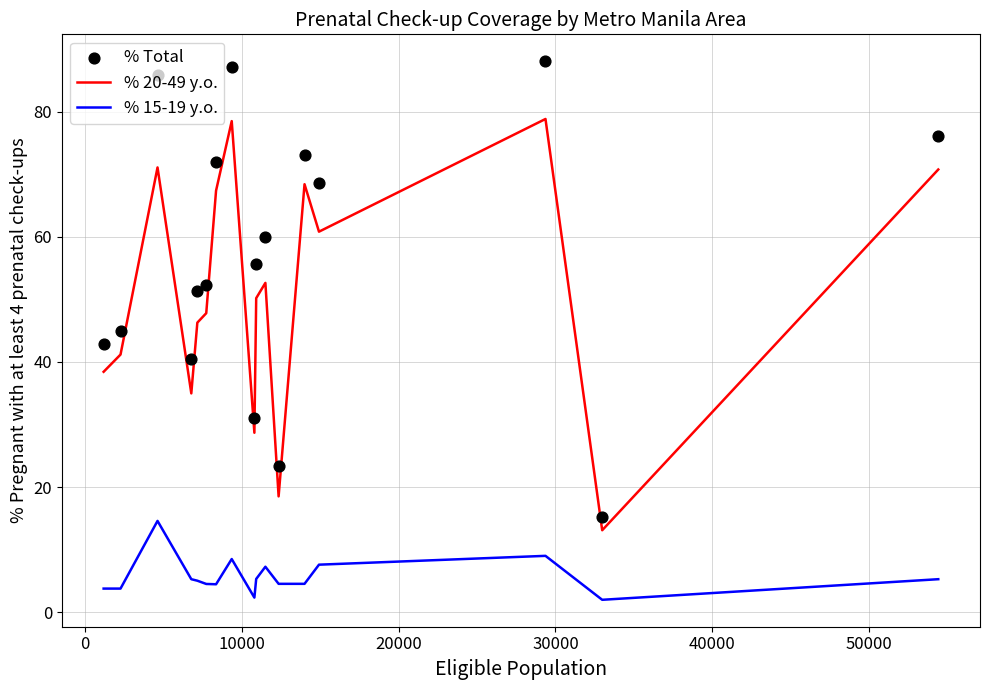

What are all the series names shown in the legend?

% 20-49 y.o., % 15-19 y.o., % Total